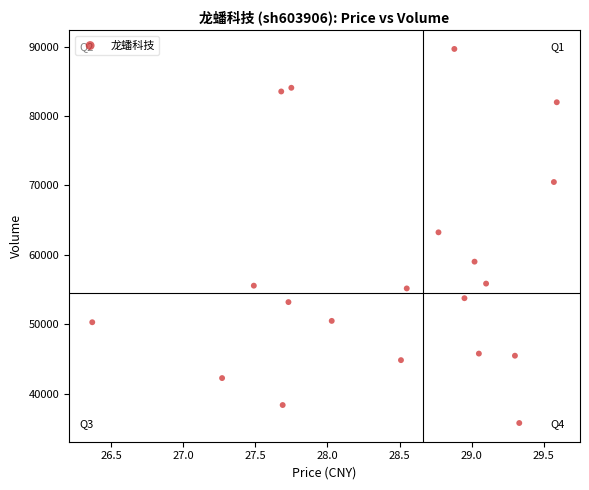

What is the range of Y values (max minus min)?

53858